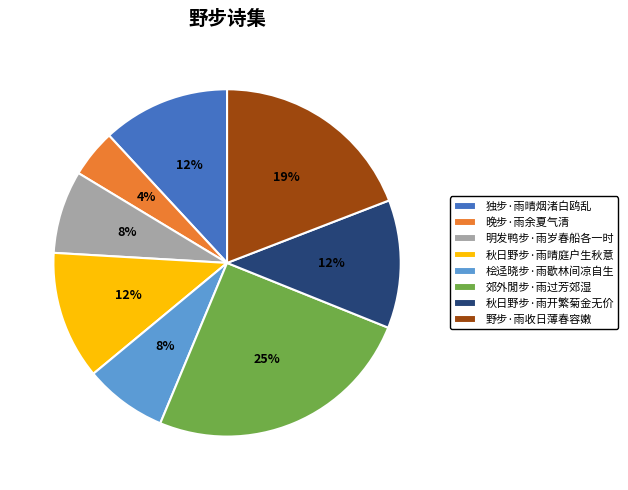

How many slices are in this pie chart?

8